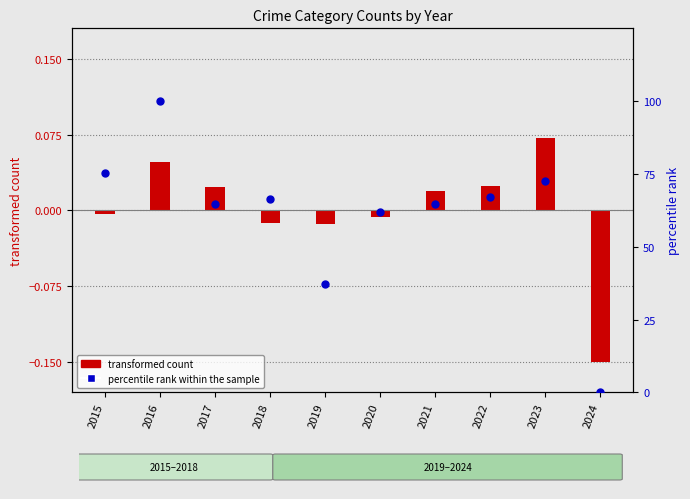

Which has a higher value, 2020 or 2022?

2022